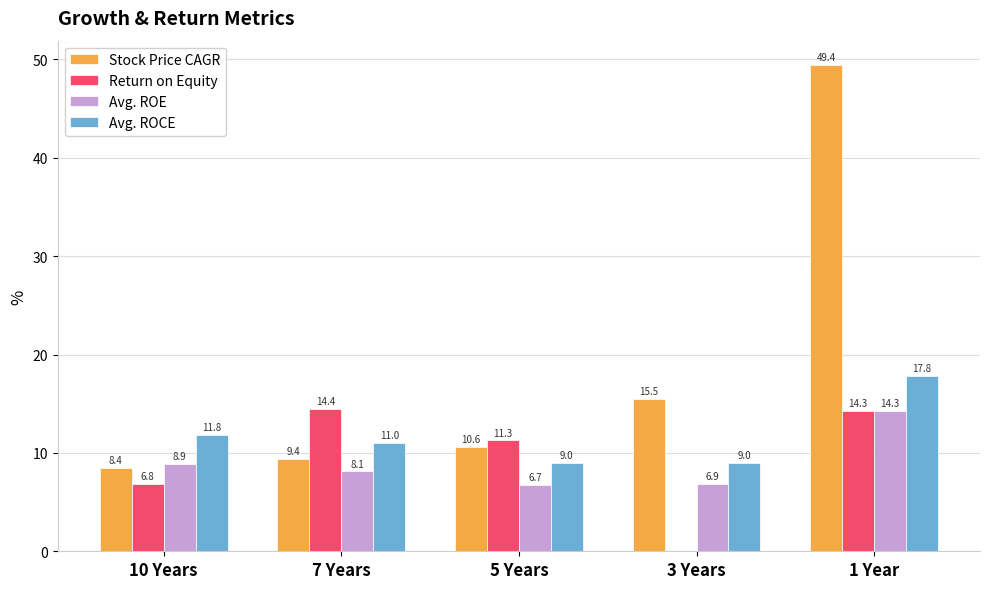

The value of Stock Price CAGR at 5 Years is 10.6. True or false?

True